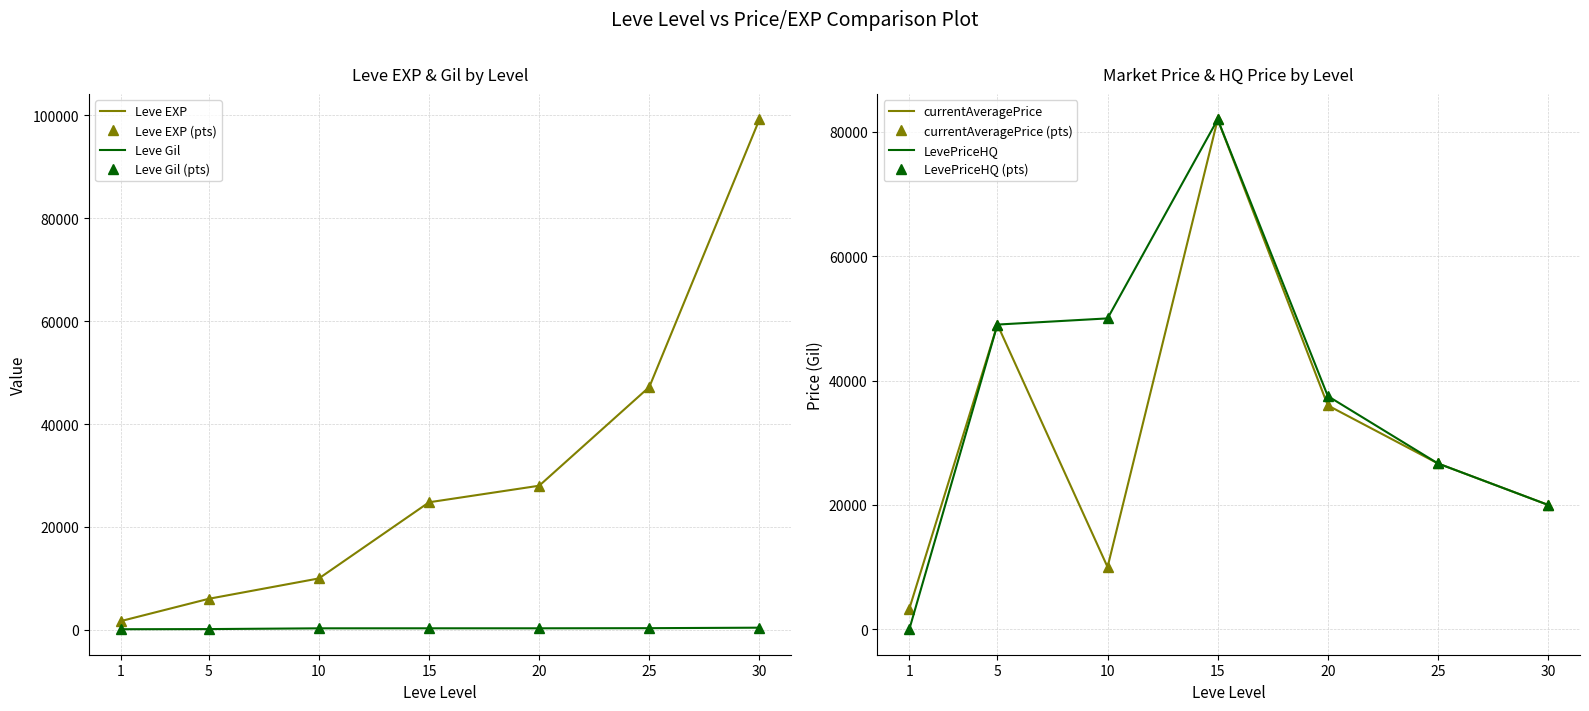

What is the average value of the Leve EXP series?

30990